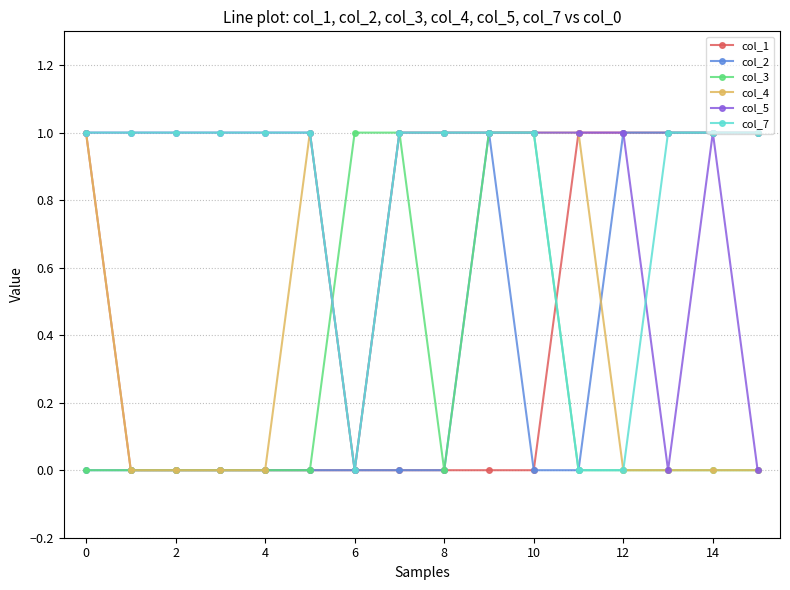

What are all the series names shown in the legend?

col_1, col_2, col_3, col_4, col_5, col_7